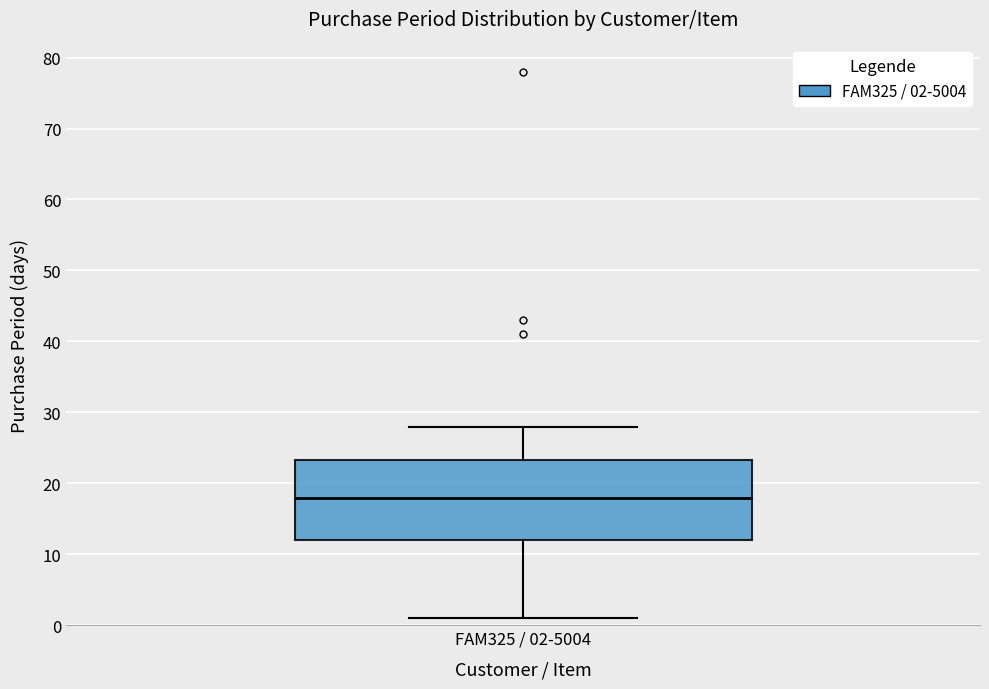

Where does the median line of the box for FAM325 / 02-5004 sit on the y-axis? The values are not printed on the chart, so give them approximately, as read against the axis.

18